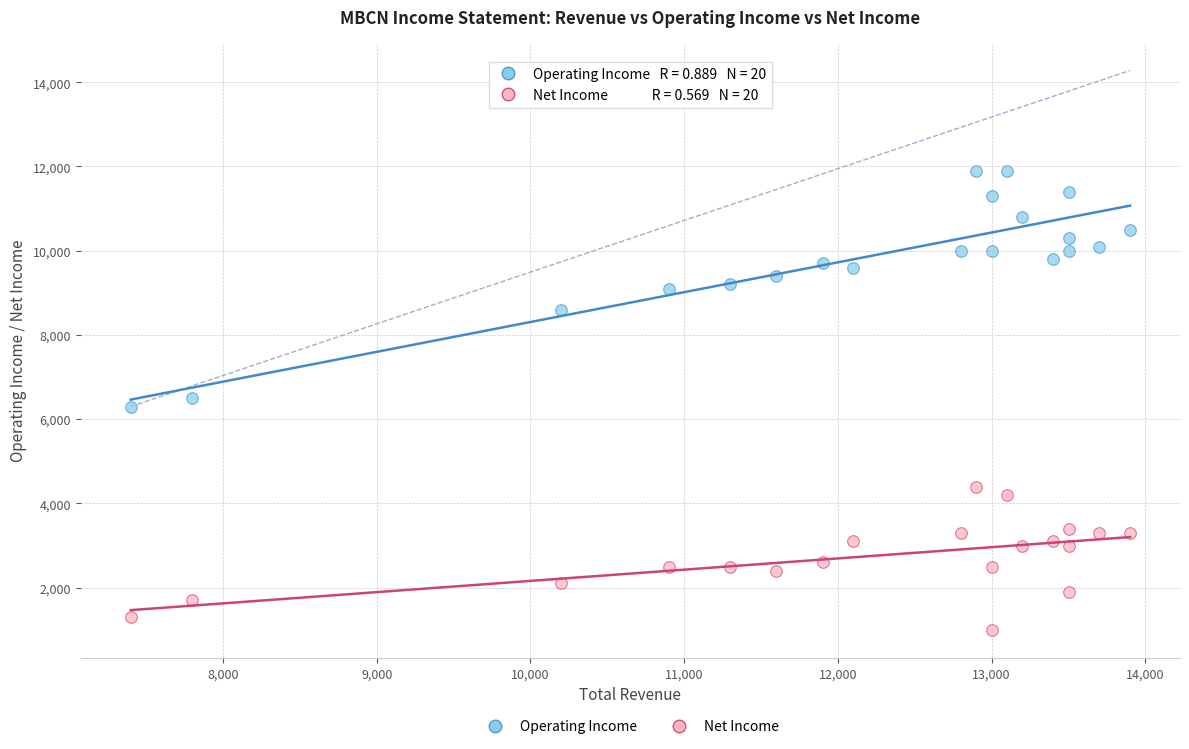

What are all the series names shown in the legend?

Operating Income, Net Income